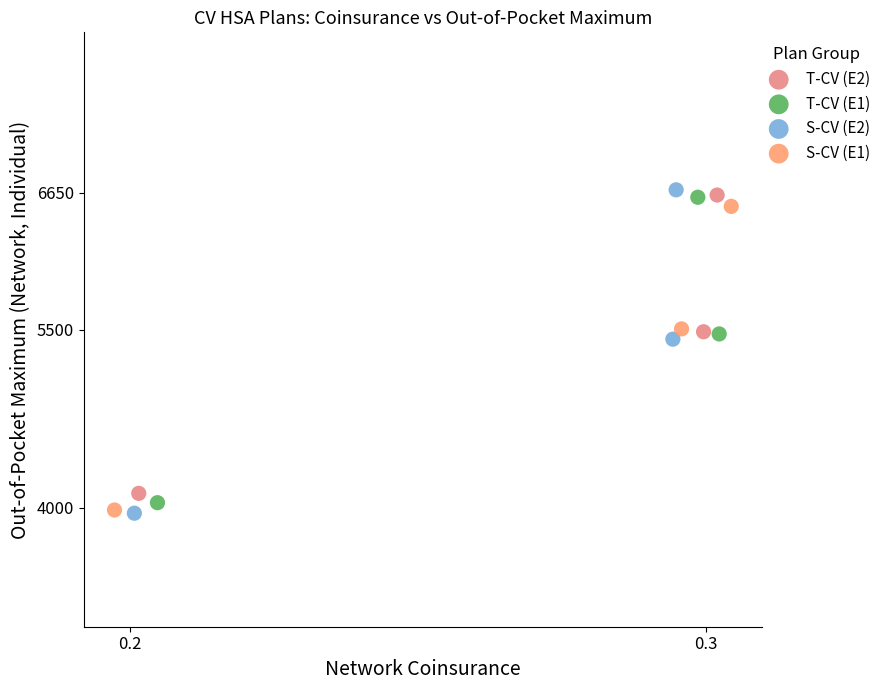

Which series has the widest spread of Y values?

S-CV (E2)